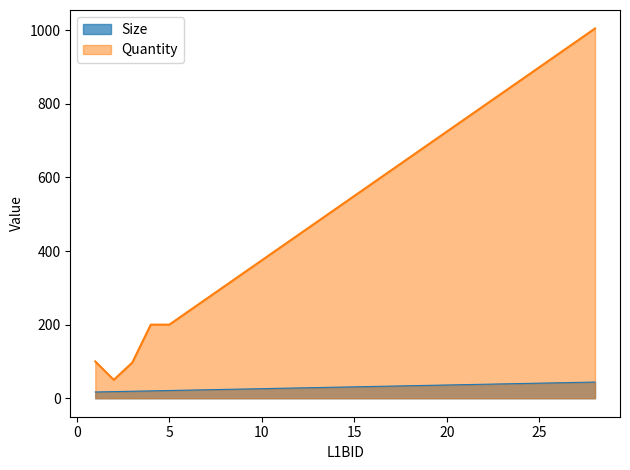

How many series are shown in this chart?

2